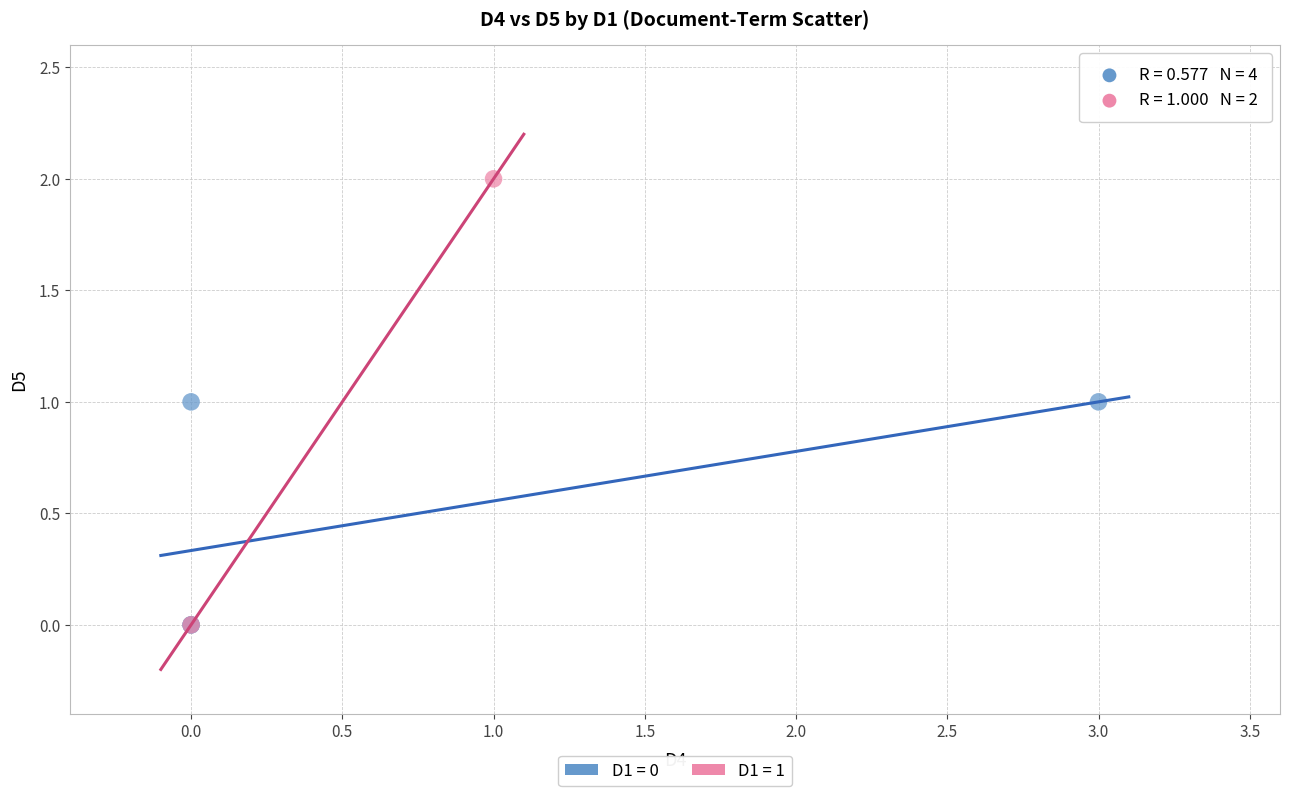

Which series reaches the maximum Y coordinate?

D1 = 1